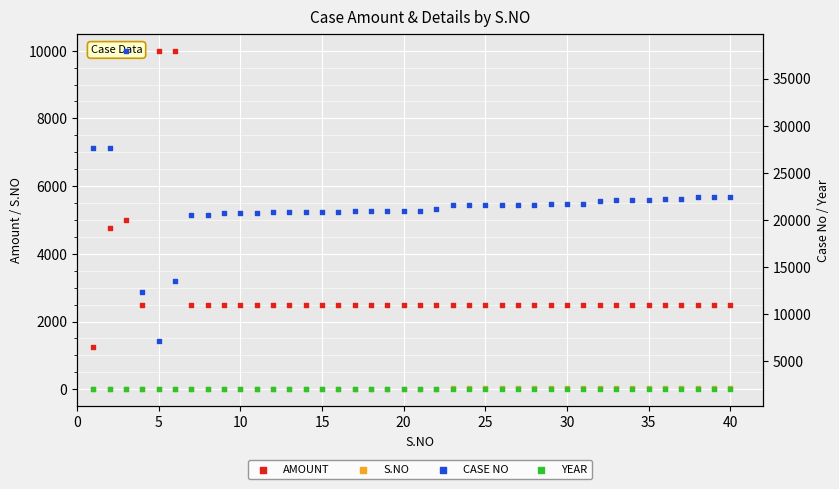

What are all the series names shown in the legend?

AMOUNT, S.NO, CASE NO, YEAR